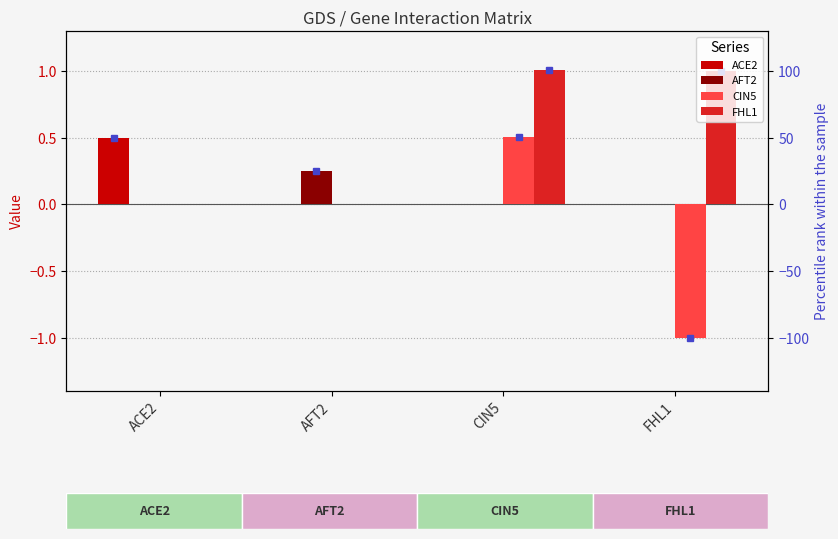

True or false: FHL1 has a value of 1.0 at CIN5.

True